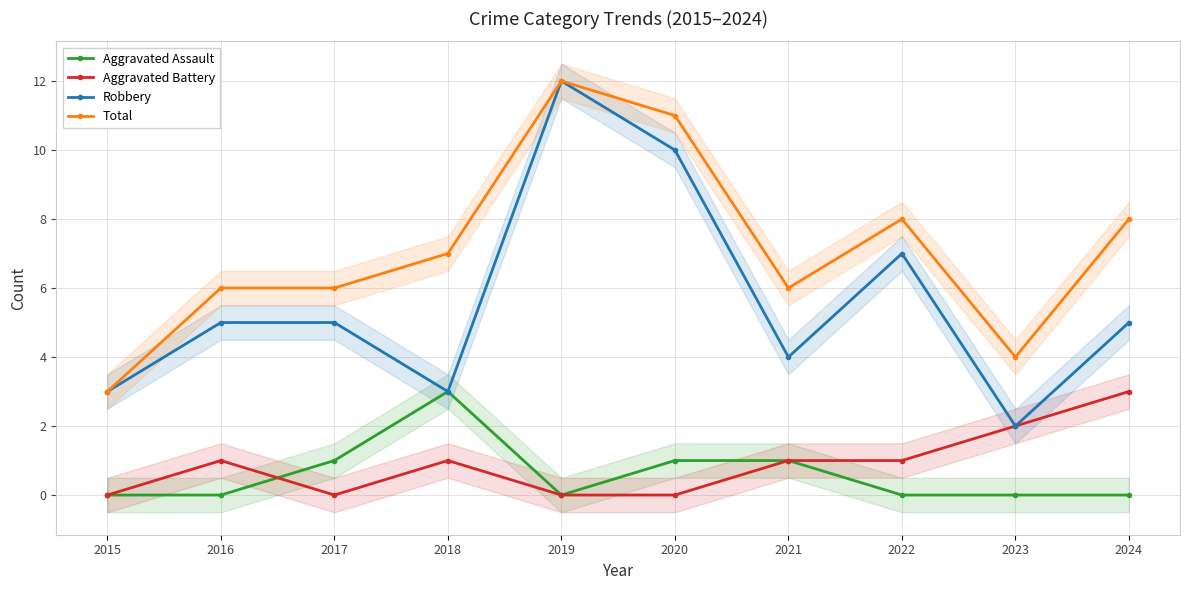

What are all the series names shown in the legend?

Aggravated Assault, Aggravated Battery, Robbery, Total